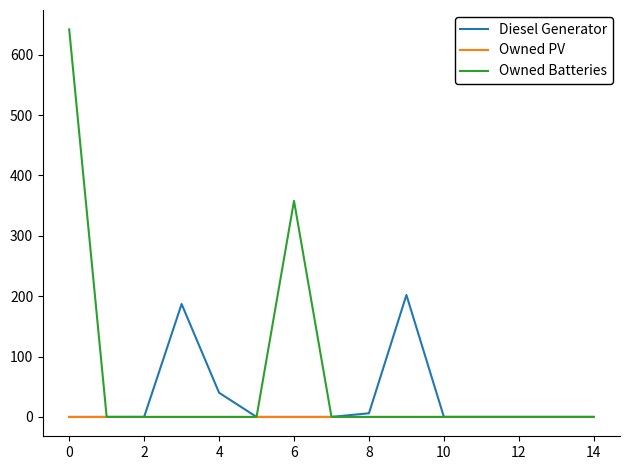

Reading right to left, extract all data points from this chart.

Diesel Generator: 0	0	0	0	0	202	6	0	0	0	40	187	0	0	0
Owned PV: 0	0	0	0	0	0	0	0	0	0	0	0	0	0	0
Owned Batteries: 0	0	0	0	0	0	0	0	358	0	0	0	0	0	642